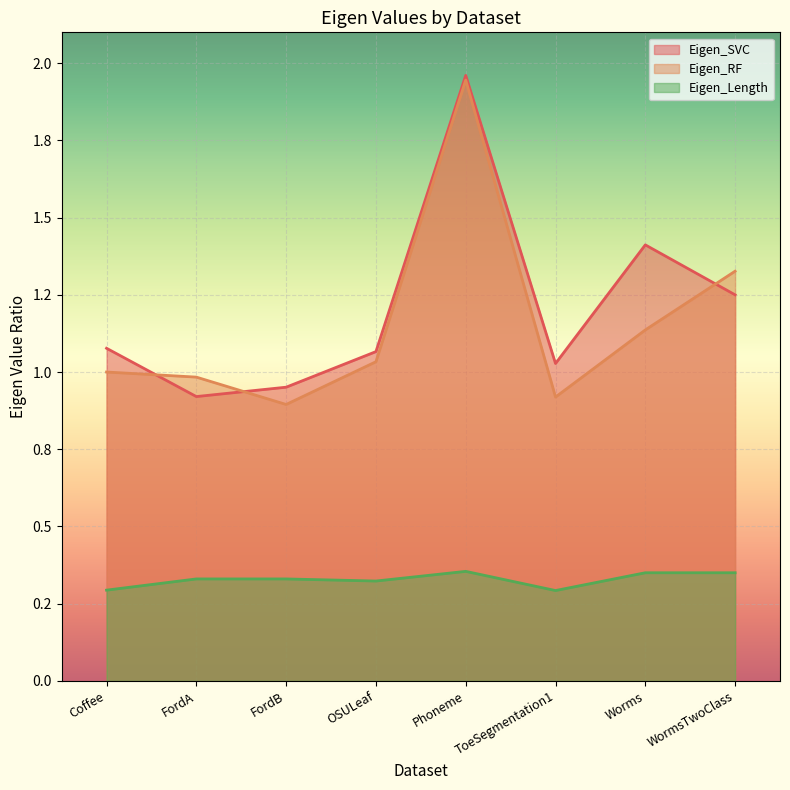

Read the Eigen_SVC value at WormsTwoClass.

1.2